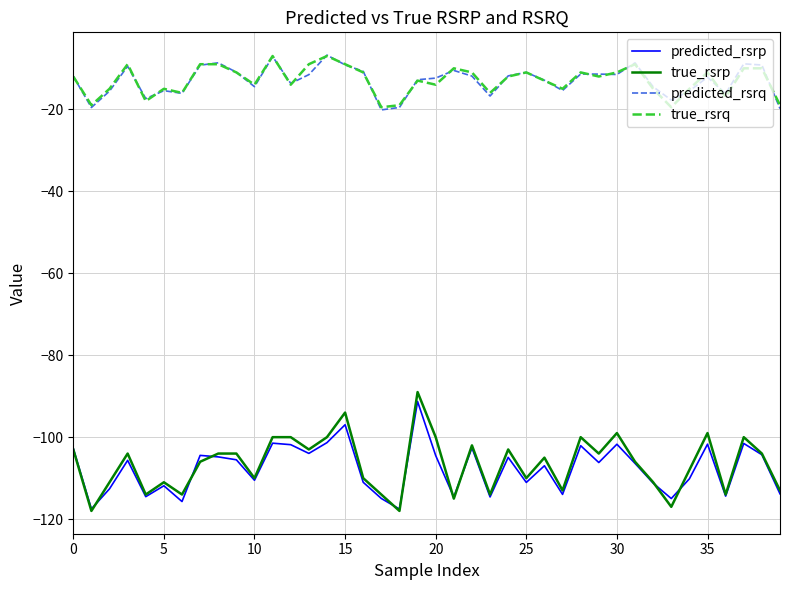

How many categories are shown in the chart?

40